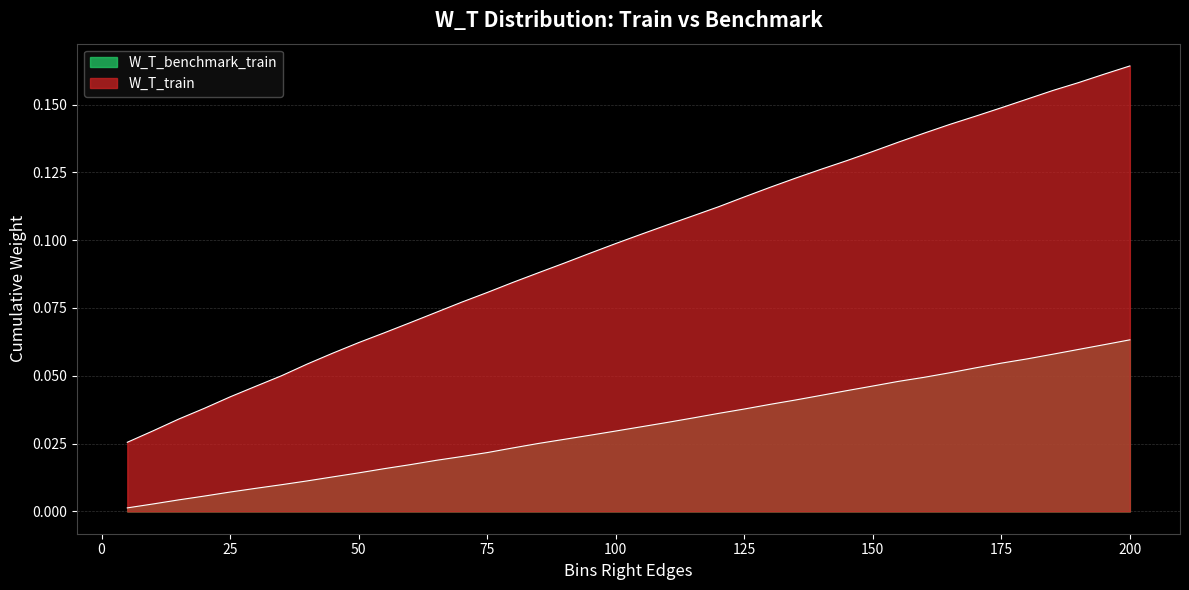

What is the difference between the maximum and minimum values in the W_T_benchmark_train series?

0.1